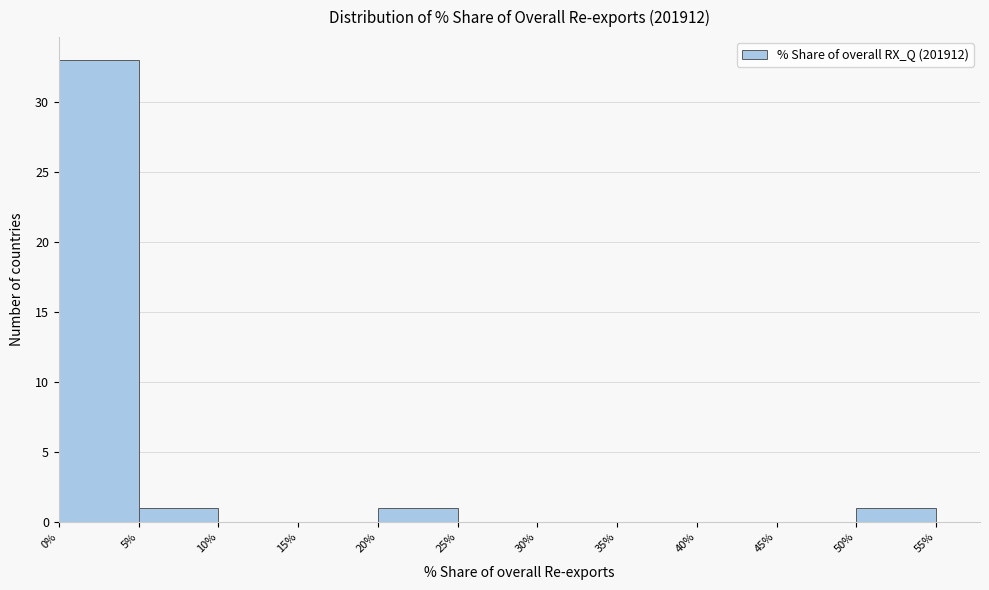

Reading left to right, list every bar in this chart as the range it spans on the x-axis followed by its height. The values are not printed on the chart, so give them approximately, as read against the axis.

0% to 5%: 33
5% to 10%: 1
10% to 15%: 0
15% to 20%: 0
20% to 25%: 1
25% to 30%: 0
30% to 35%: 0
35% to 40%: 0
40% to 45%: 0
45% to 50%: 0
50% to 55%: 1